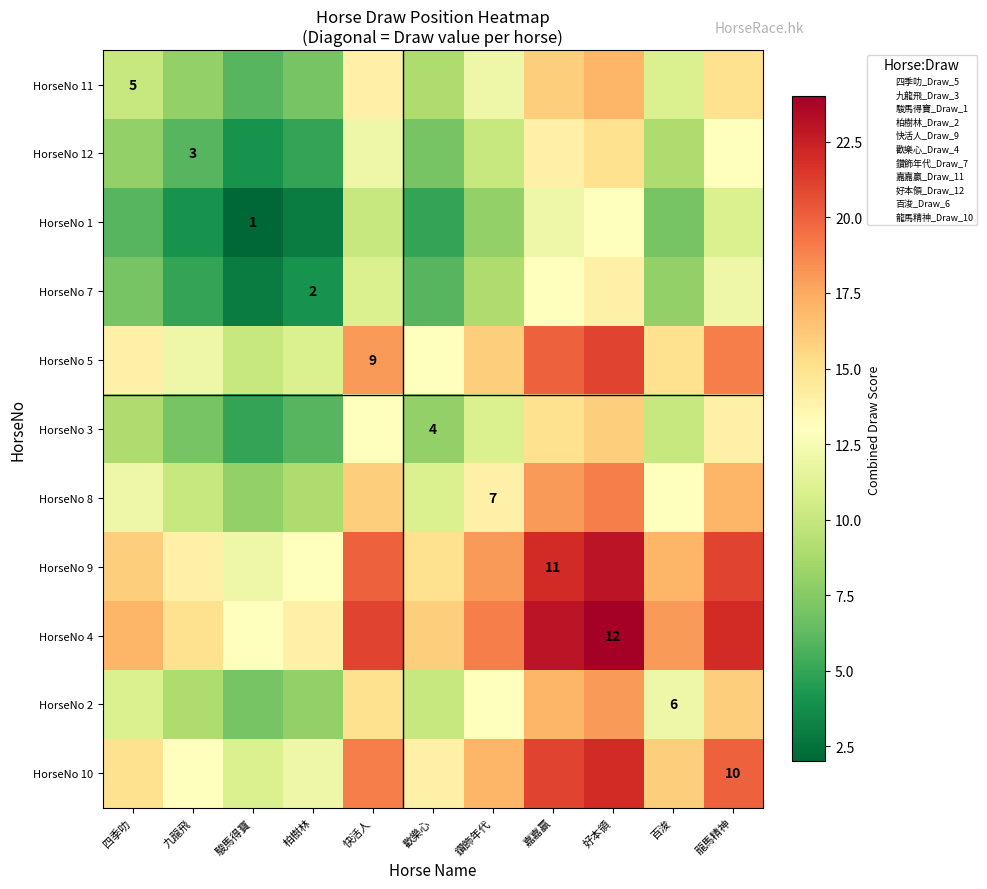

List the labels in order of HorseNo 8 value, largest first.

好本領, 嘉嘉贏, 龍馬精神, 快活人, 鑽飾年代, 百浚, 四季叻, 歡樂心, 九龍飛, 柏樹林, 駿馬得寶